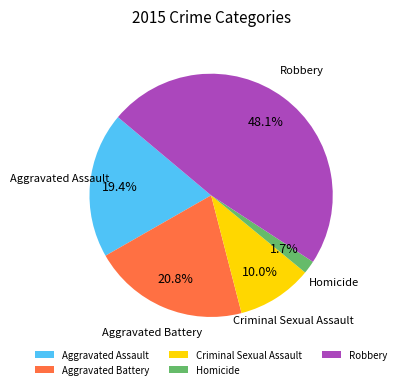

Rank the categories by value from highest to lowest.

Robbery, Aggravated Battery, Aggravated Assault, Criminal Sexual Assault, Homicide